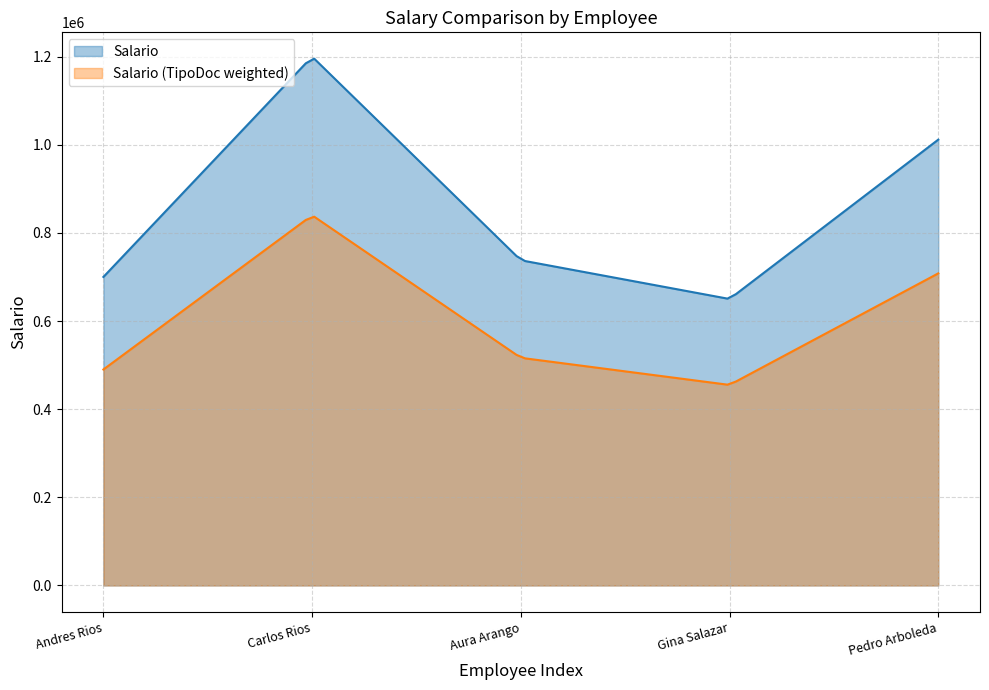

How many points are higher than both their immediate neighbors (excluding endpoints)?

1